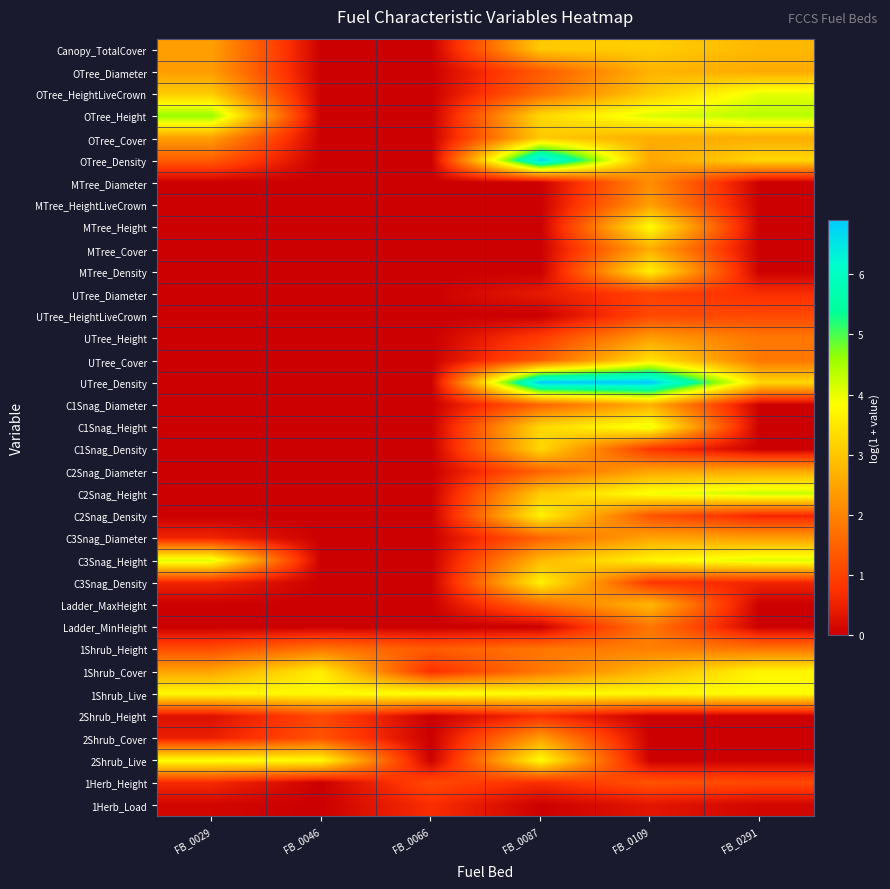

At FB_0109, list the series in order from smallest to largest.

2Shrub_Height, 2Shrub_Cover, 2Shrub_Live, 1Herb_Load, C1Snag_Density, C3Snag_Density, UTree_Diameter, UTree_HeightLiveCrown, C2Snag_Density, 1Herb_Height, Ladder_MinHeight, 1Shrub_Height, MTree_Diameter, MTree_HeightLiveCrown, UTree_Height, C2Snag_Diameter, C3Snag_Diameter, OTree_Density, OTree_Cover, MTree_Cover, C1Snag_Diameter, OTree_Diameter, Ladder_MaxHeight, 1Shrub_Cover, OTree_HeightLiveCrown, Canopy_TotalCover, UTree_Cover, MTree_Density, C3Snag_Height, 1Shrub_Live, MTree_Height, C2Snag_Height, C1Snag_Height, OTree_Height, UTree_Density